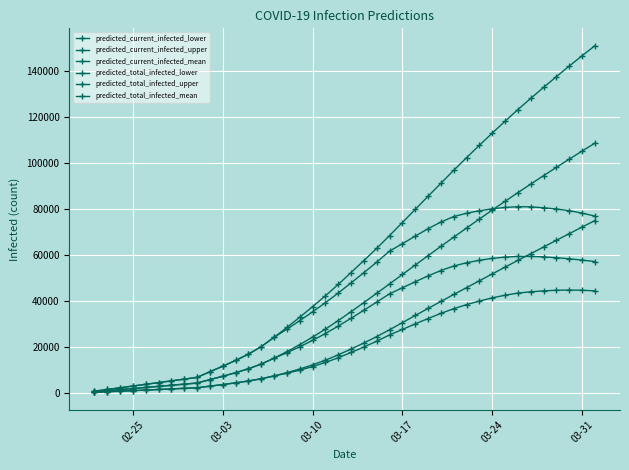

How many values in the predicted_total_infected_mean series are below 35302?

20